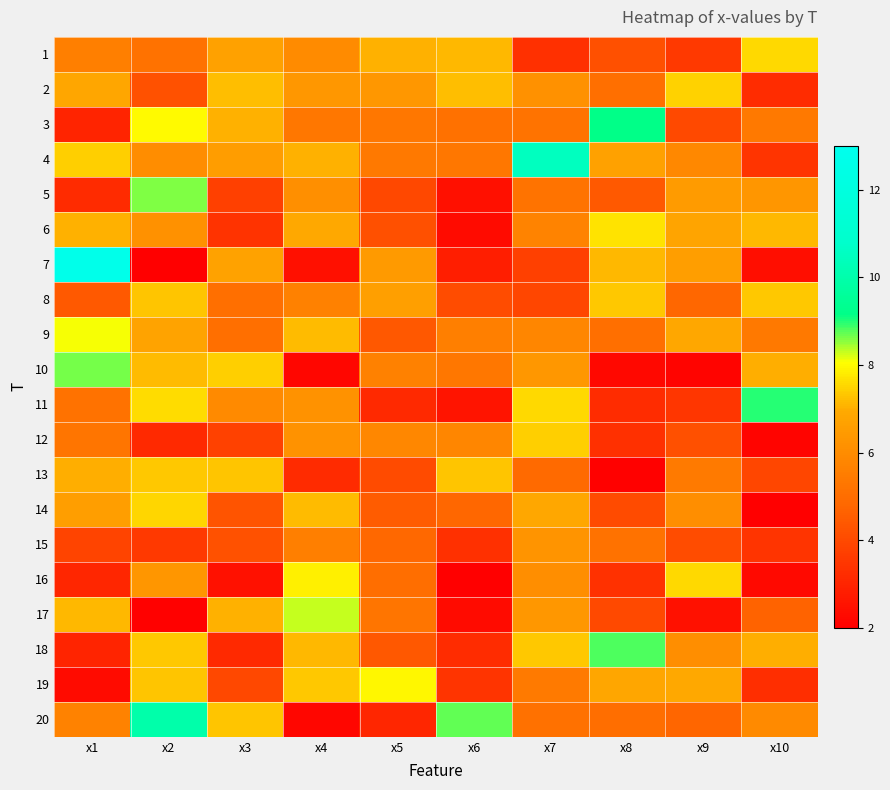

At which category is the sum across all series the highest?

x2